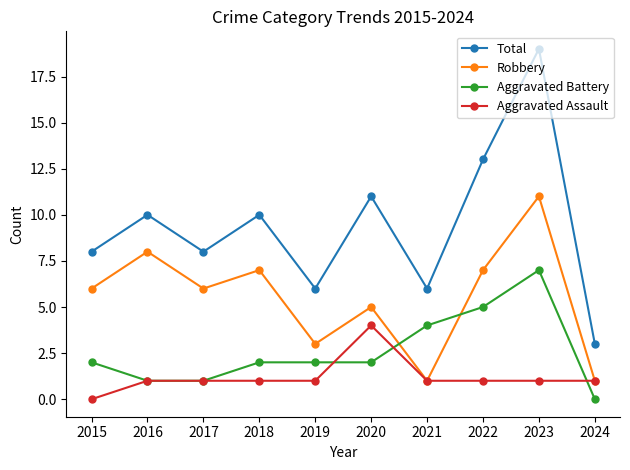

True or false: Total and Aggravated Assault intersect in this chart.

False